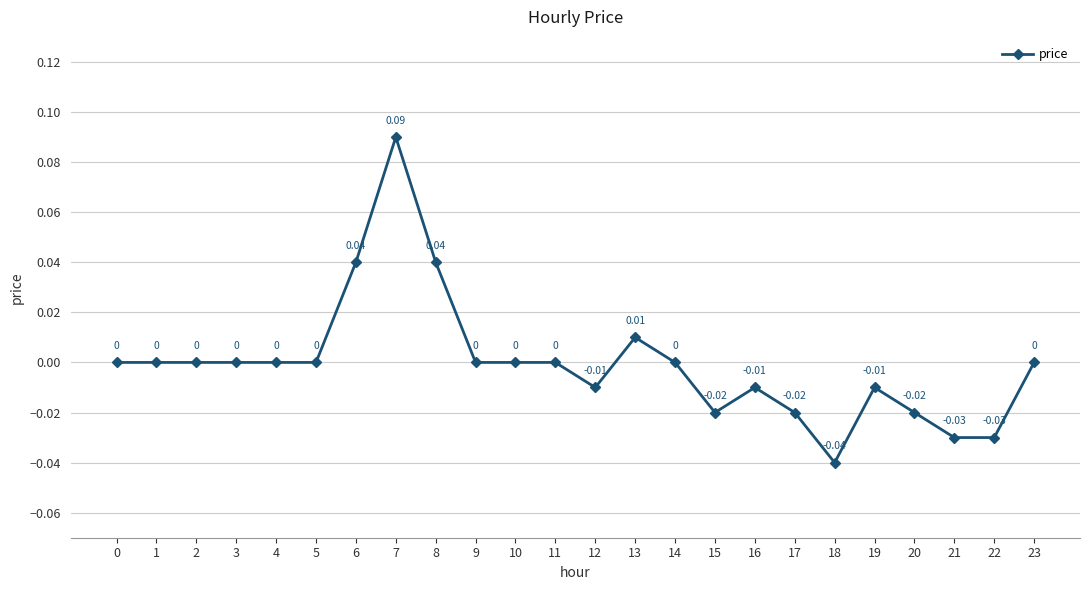

True or false: the data has more than 0 interior local peaks.

True